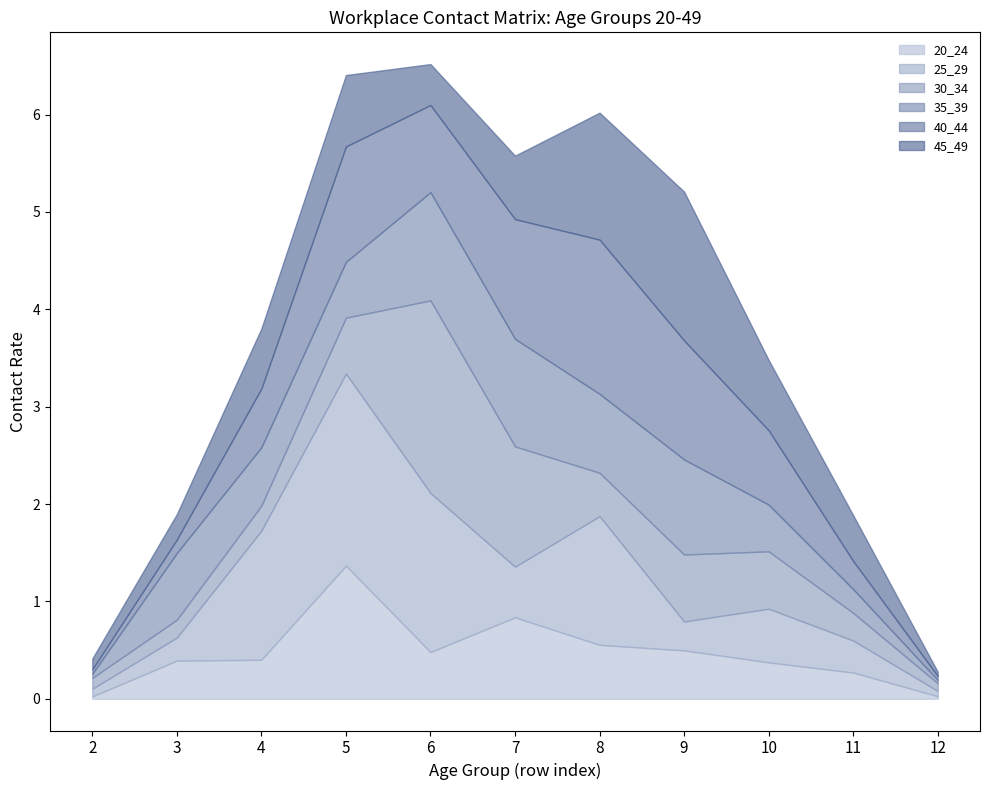

What is the difference between the highest and lowest values at 8?

1.1